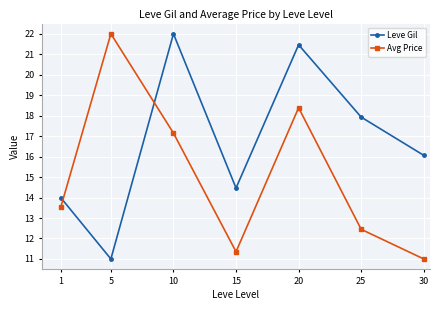

What is the difference between the highest and lowest values at 10?

4.9